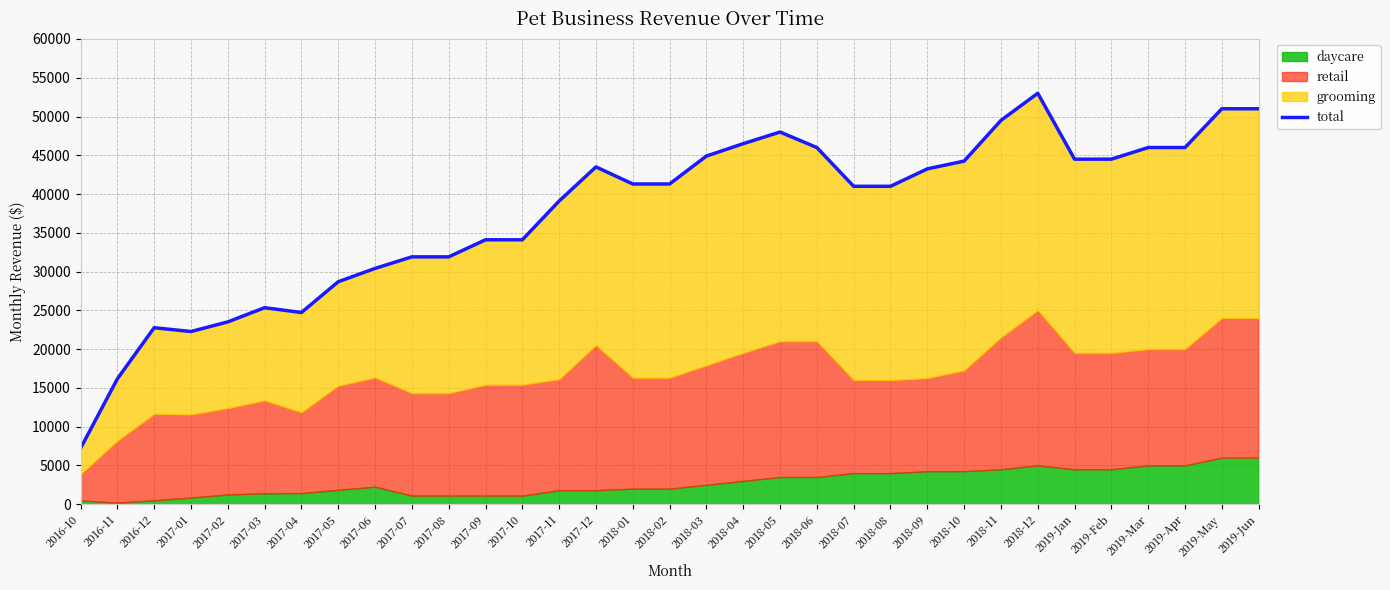

What is the approximate value at 2017-07, to the nearest 10?

31900